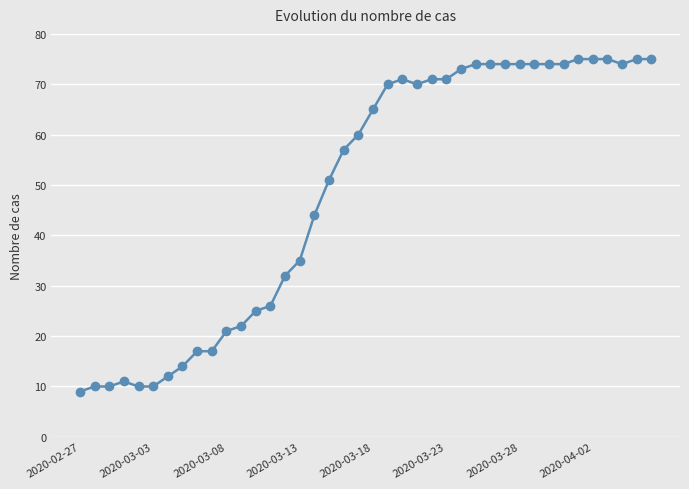

What is the minimum value shown in the chart?

9